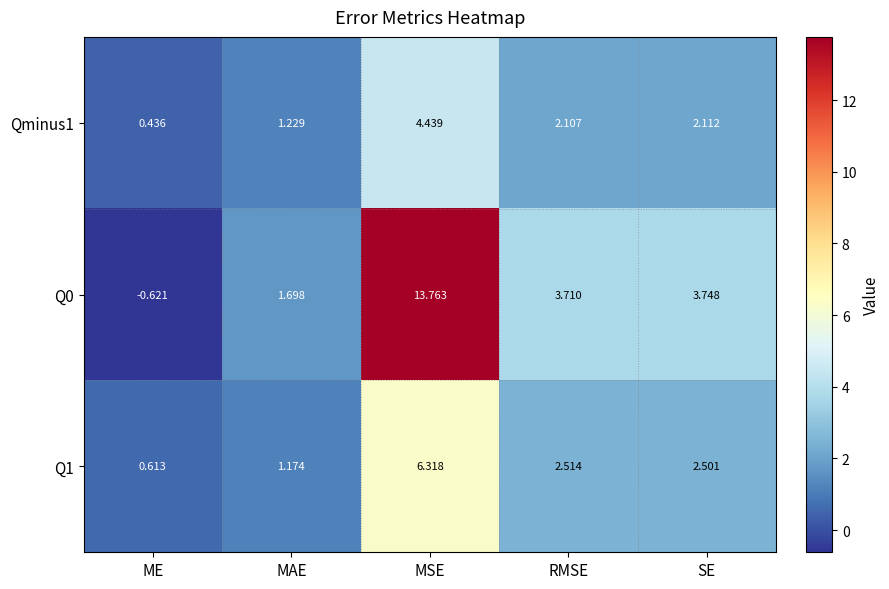

Where does the Q1 series first go above 2?

MSE